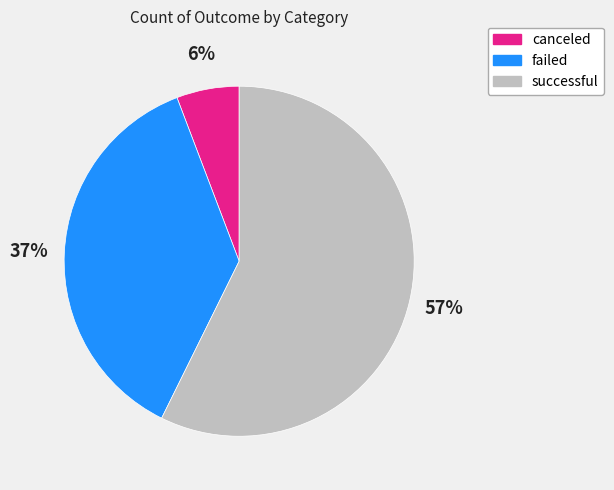

Which slice is the smallest?

canceled